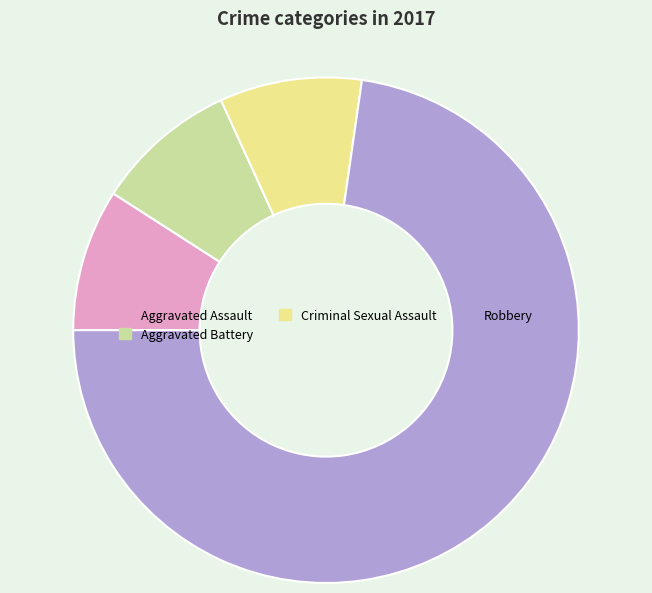

How many segments does this pie chart have?

4